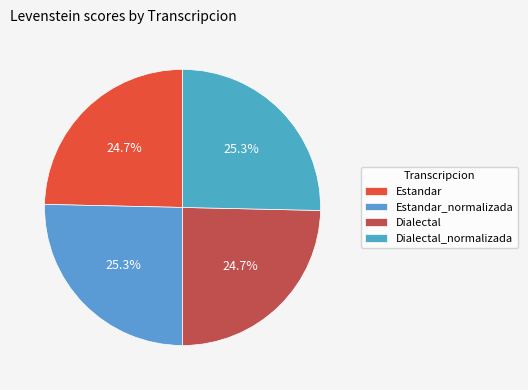

To the nearest percent, what percentage of the pie is Dialectal?

25%